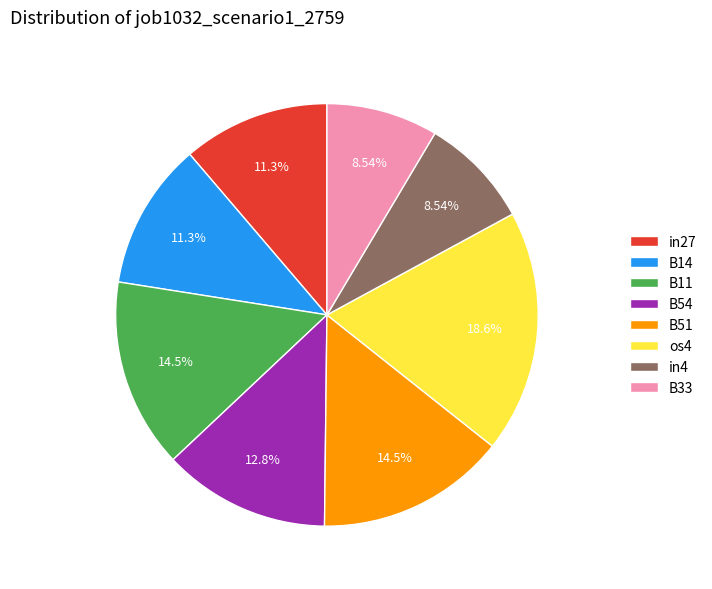

True or false: B33 accounts for 9% of the total.

True